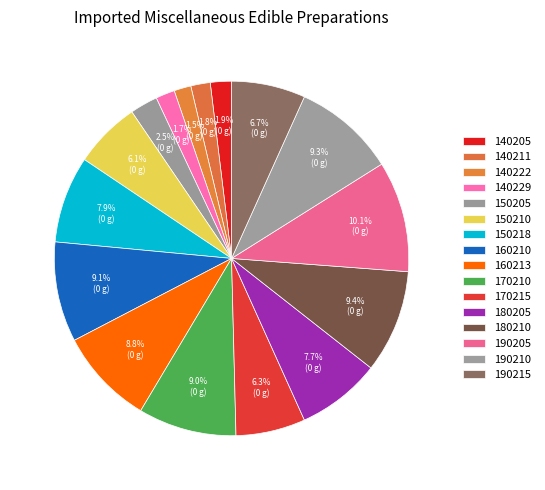

Rank the categories by value from highest to lowest.

190205, 180210, 190210, 160210, 170210, 160213, 150218, 180205, 190215, 170215, 150210, 150205, 140205, 140211, 140229, 140222